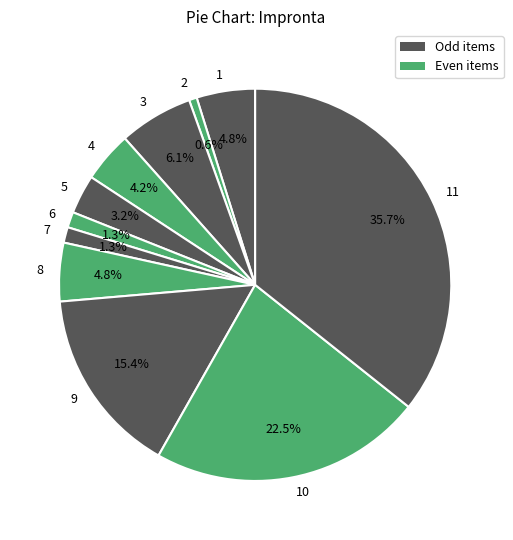

Count the number of slices in the pie.

11